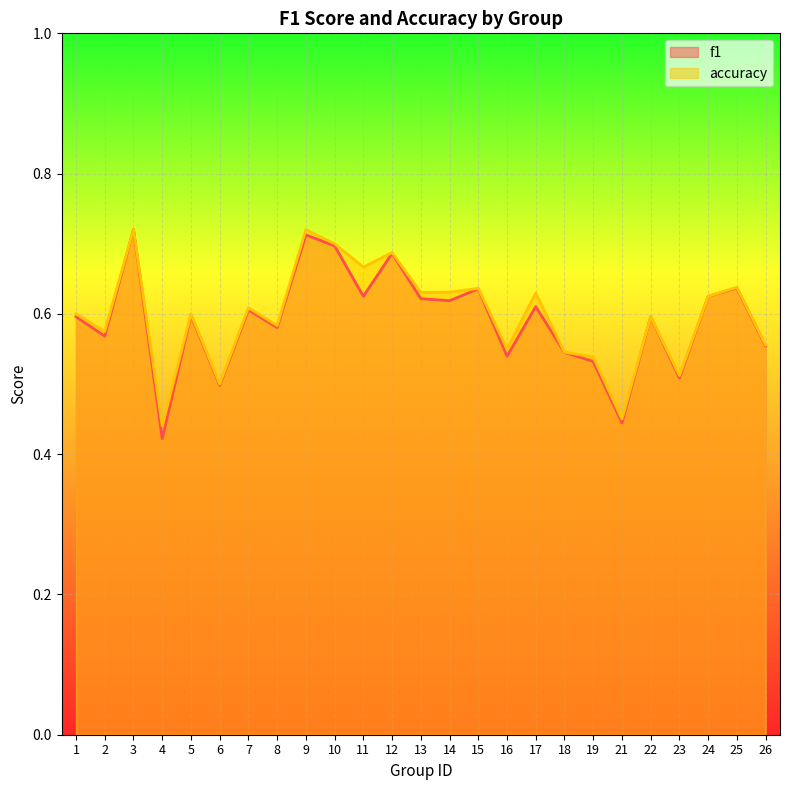

What is the maximum value shown in the chart?

0.7